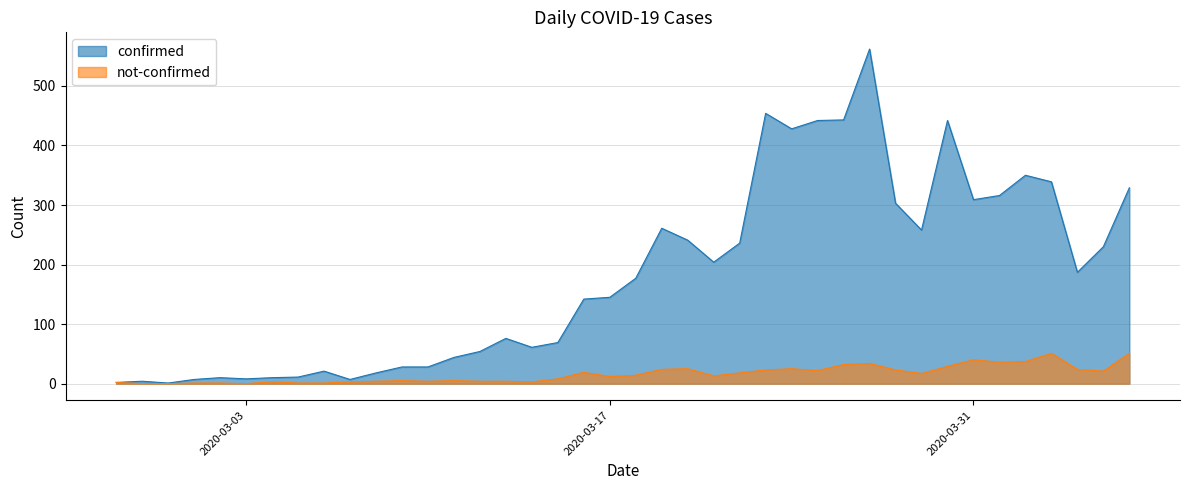

Which category has the lowest value across all series?

2020-02-28